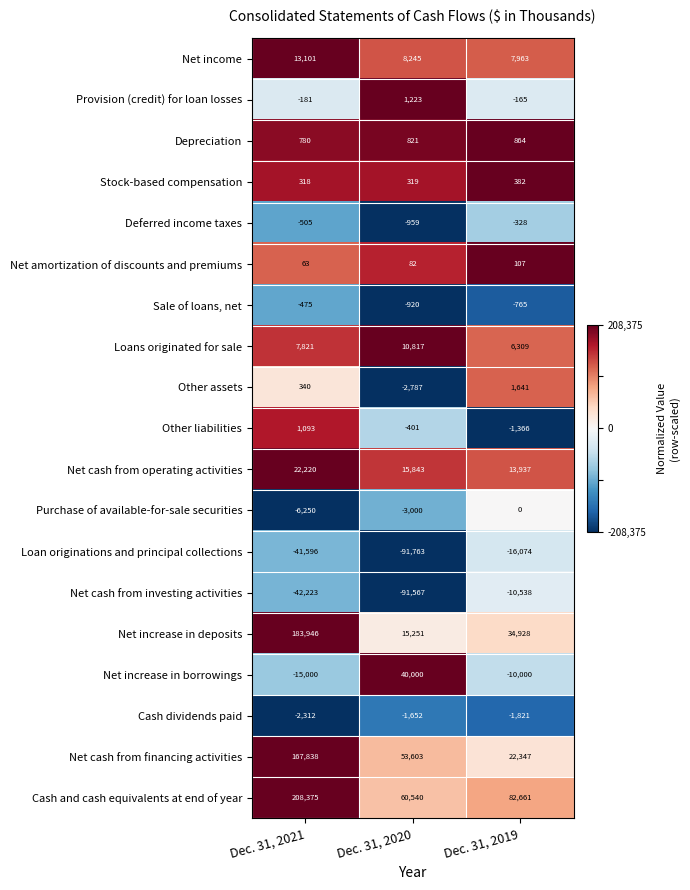

Rank the series at Dec. 31, 2021 from lowest to highest value.

Net cash from investing activities, Loan originations and principal collections, Net increase in borrowings, Purchase of available-for-sale securities, Cash dividends paid, Deferred income taxes, Sale of loans, net, Provision (credit) for loan losses, Net amortization of discounts and premiums, Stock-based compensation, Other assets, Depreciation, Other liabilities, Loans originated for sale, Net income, Net cash from operating activities, Net cash from financing activities, Net increase in deposits, Cash and cash equivalents at end of year